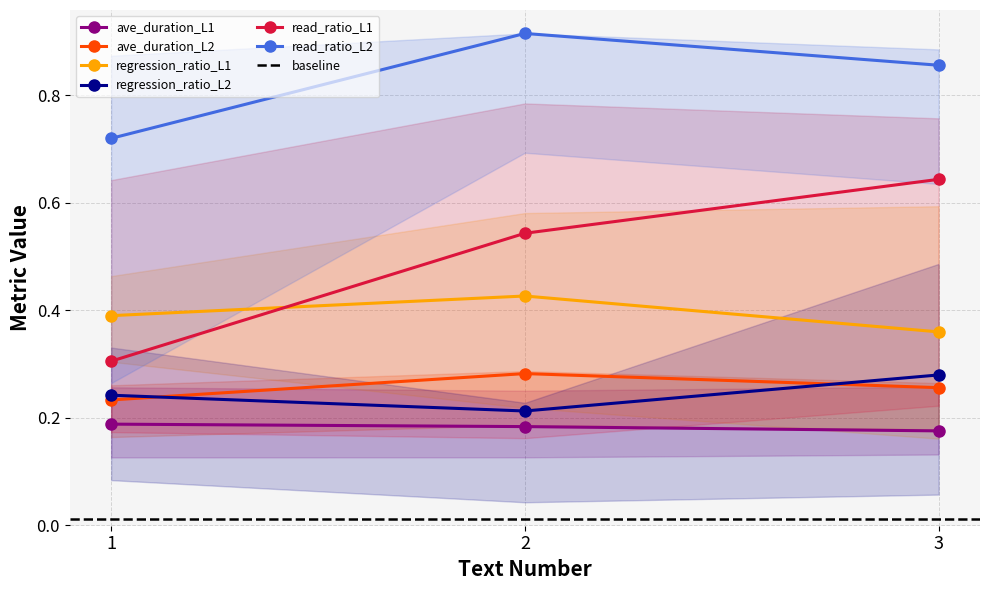

What is the difference between the maximum and minimum values in the read_ratio_L1 series?

0.3